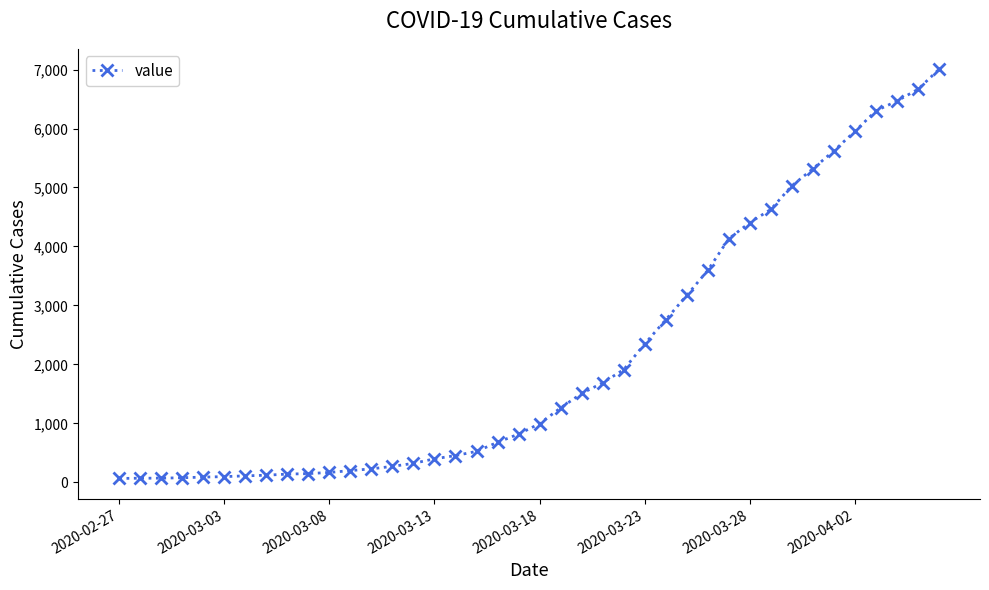

What is the maximum value shown in the chart?

7005